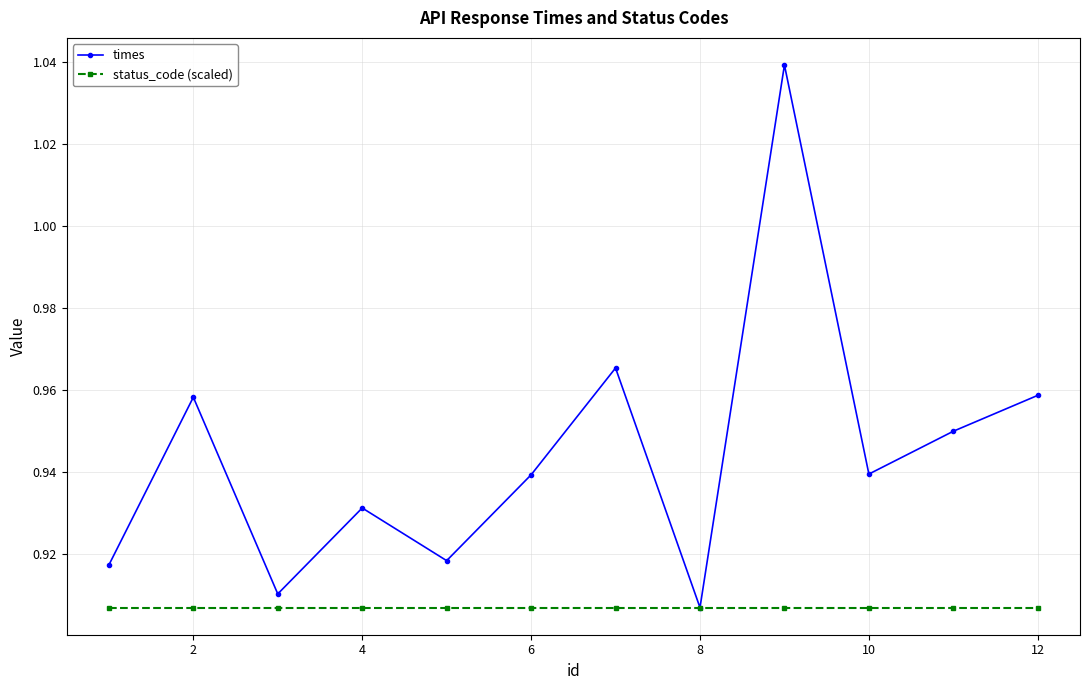

How many interior local peaks does the times series have?

4